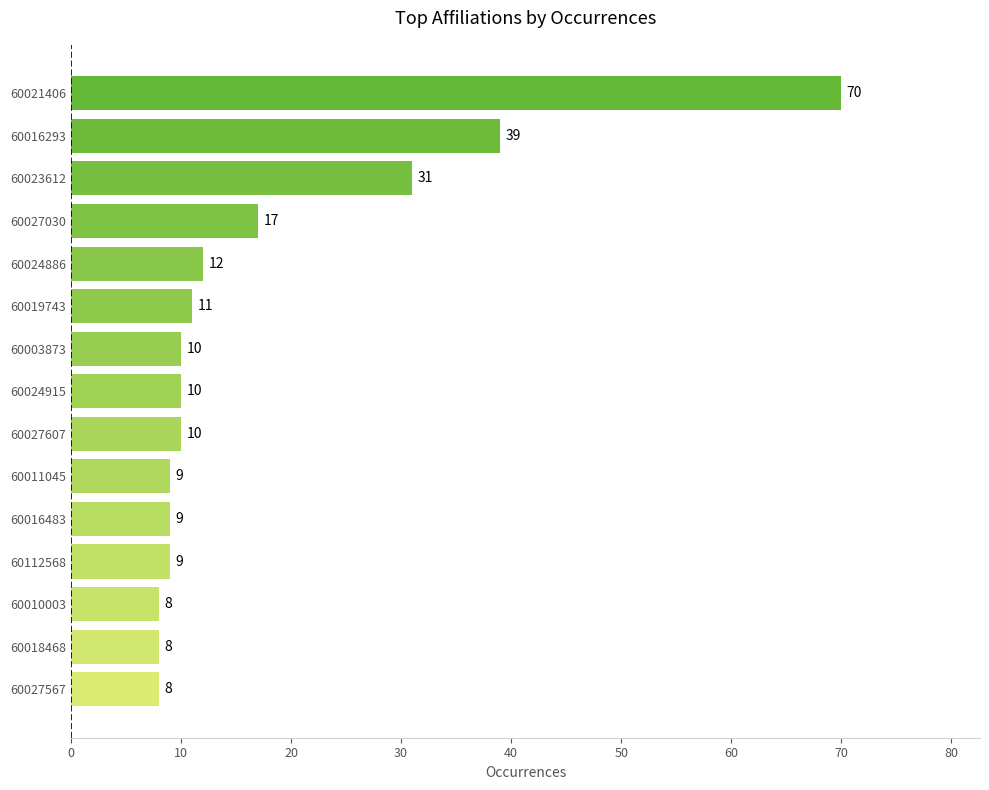

How many bars are there in total?

15